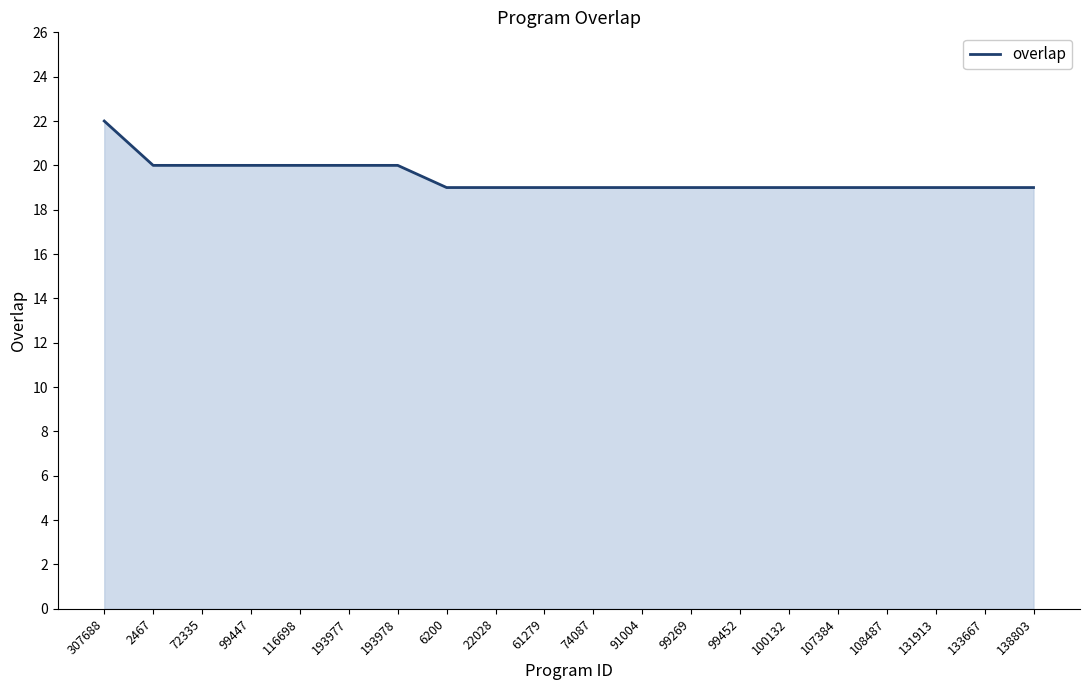

Count the values in the range 19 to 20.

19